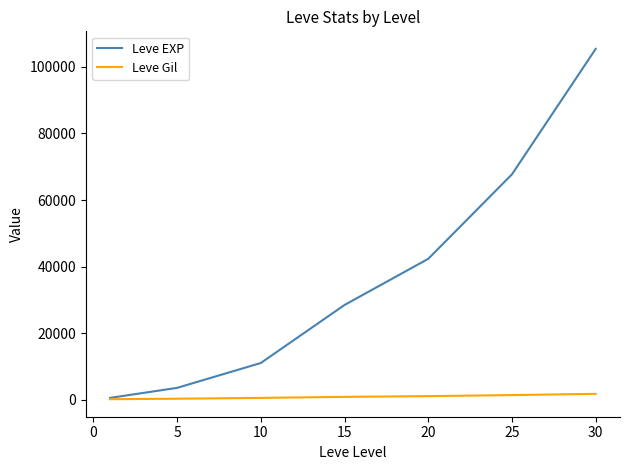

List the series in order of their peak value, highest first.

Leve EXP, Leve Gil